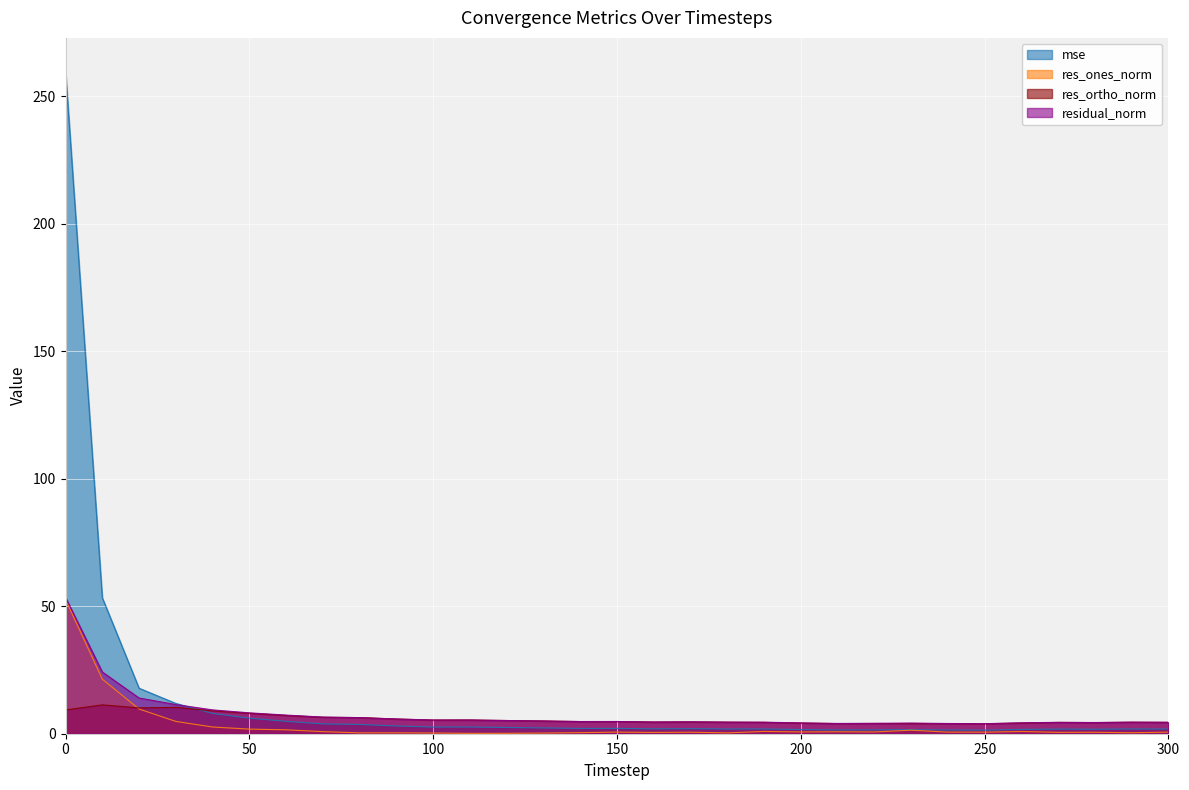

What are all the series names shown in the legend?

mse, res_ones_norm, res_ortho_norm, residual_norm